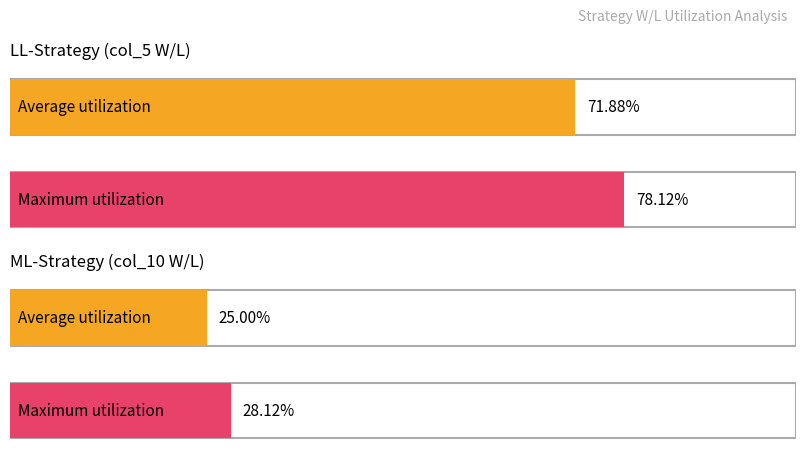

Is it true that L equals 0 at 2?

False